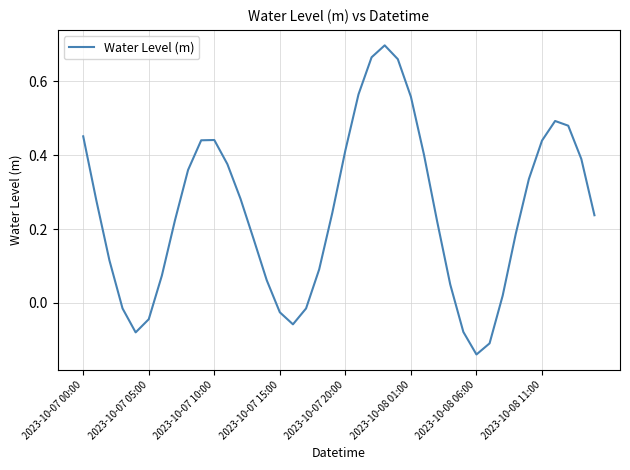

What is the difference between the maximum and minimum values?

0.8